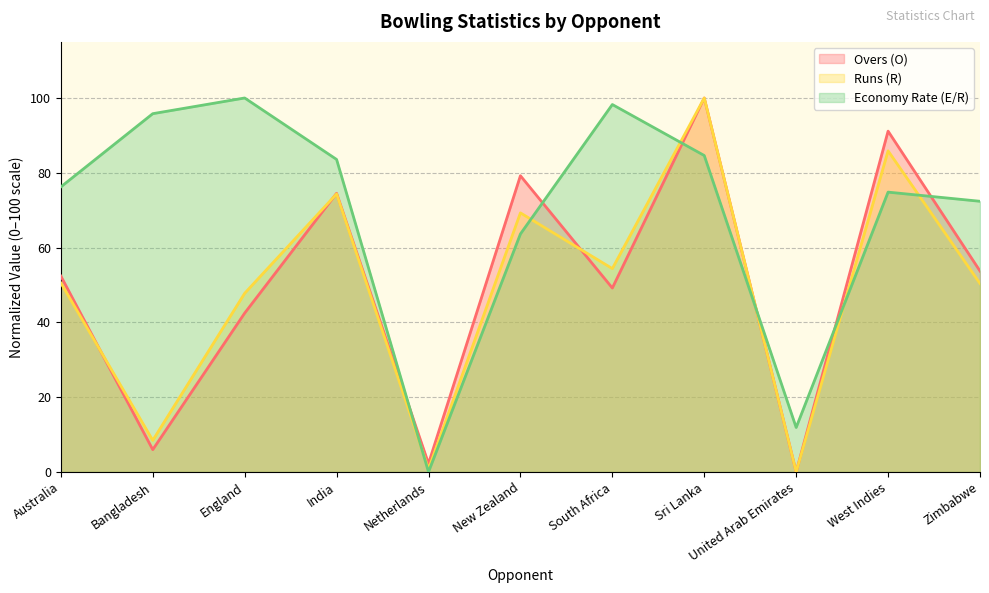

True or false: Economy Rate (E/R) has a value of 84.6 at Sri Lanka.

True